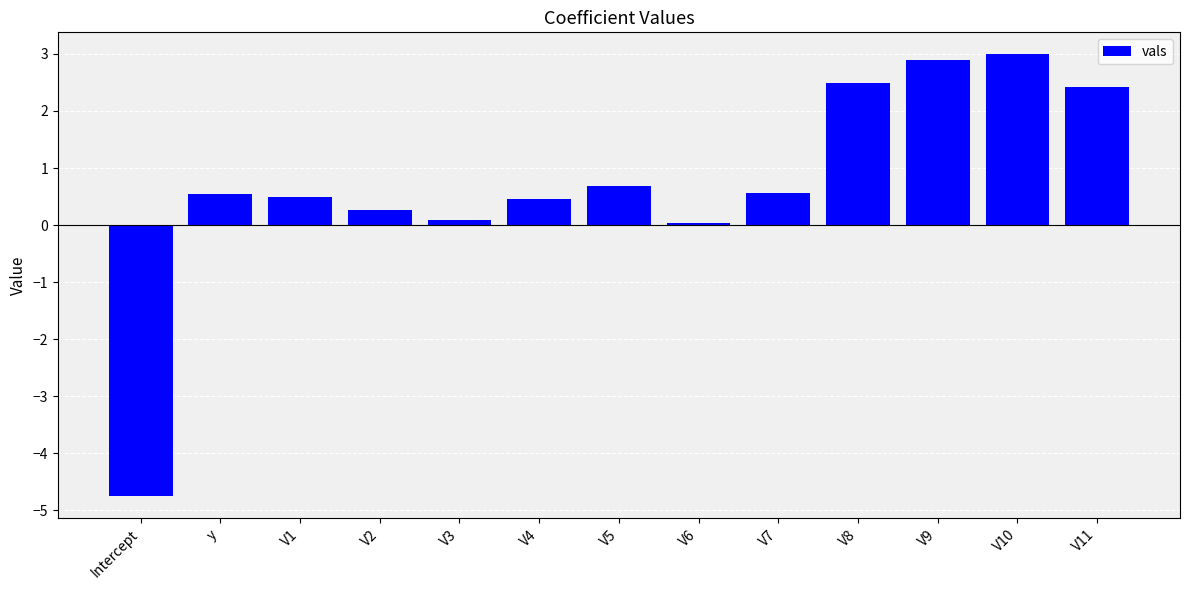

True or false: the data shows 1.1 at V5.

False